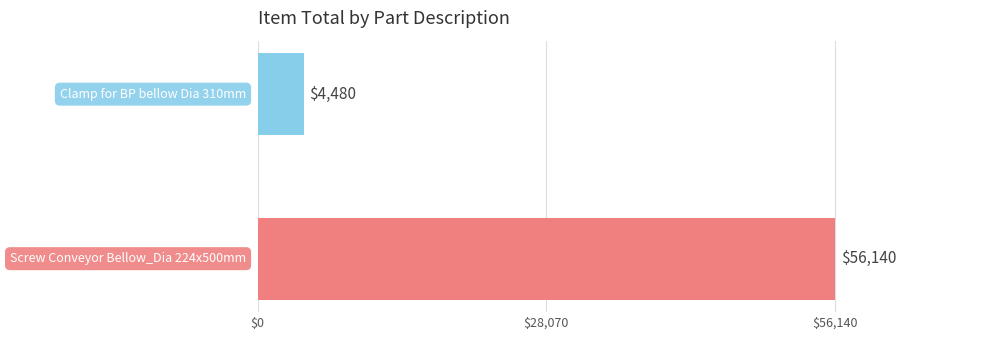

What is the minimum value shown in the chart?

4480